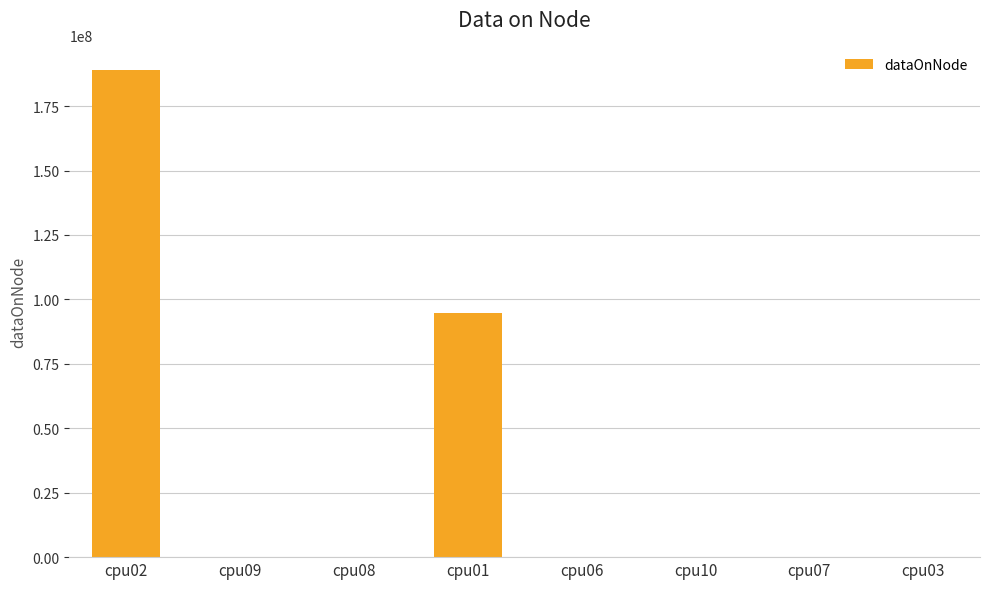

Are the bars grouped side by side (vs. stacked)?

No